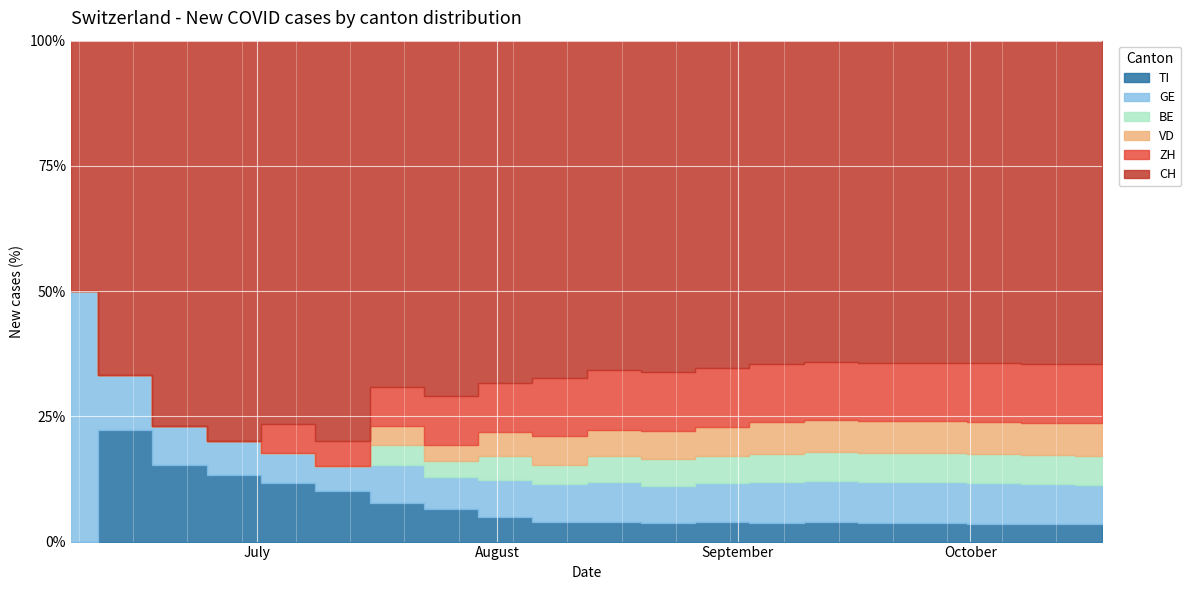

The value of VD at 14 is 20. True or false?

True